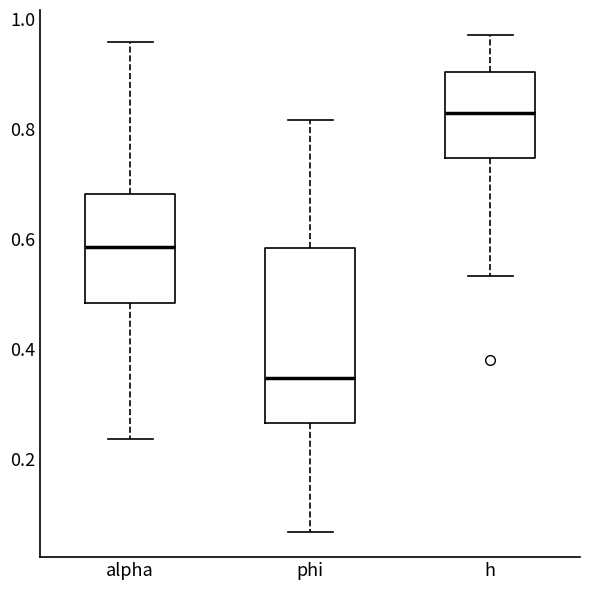

Where is the lower edge of the box for alpha on the y-axis? The values are not printed on the chart, so give them approximately, as read against the axis.

0.48